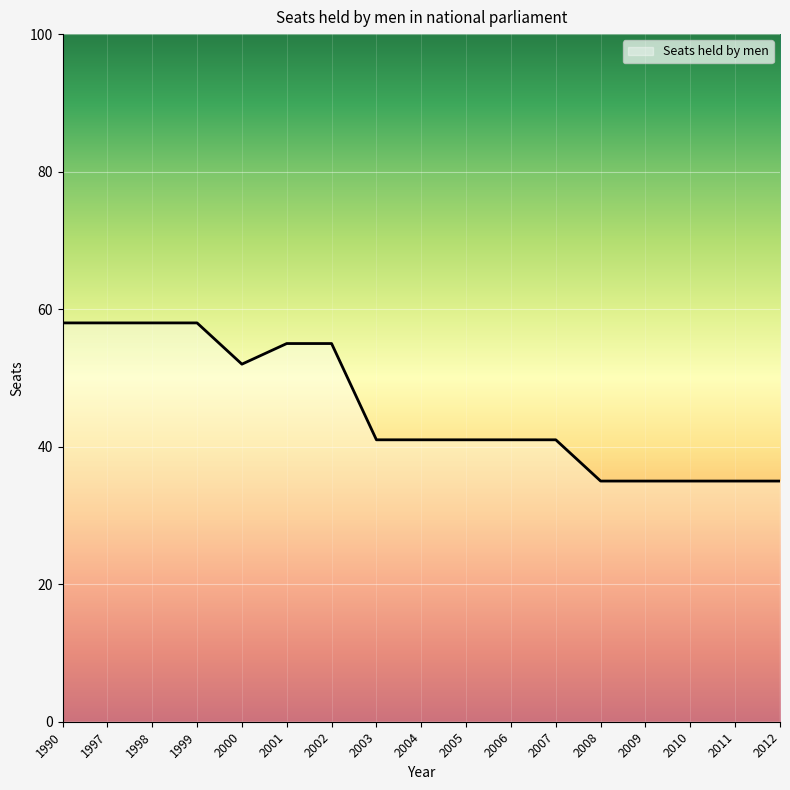

What is the smallest value displayed?

35